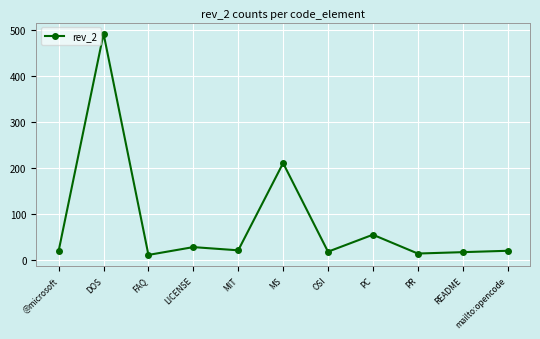

The value at MS is 146. True or false?

False